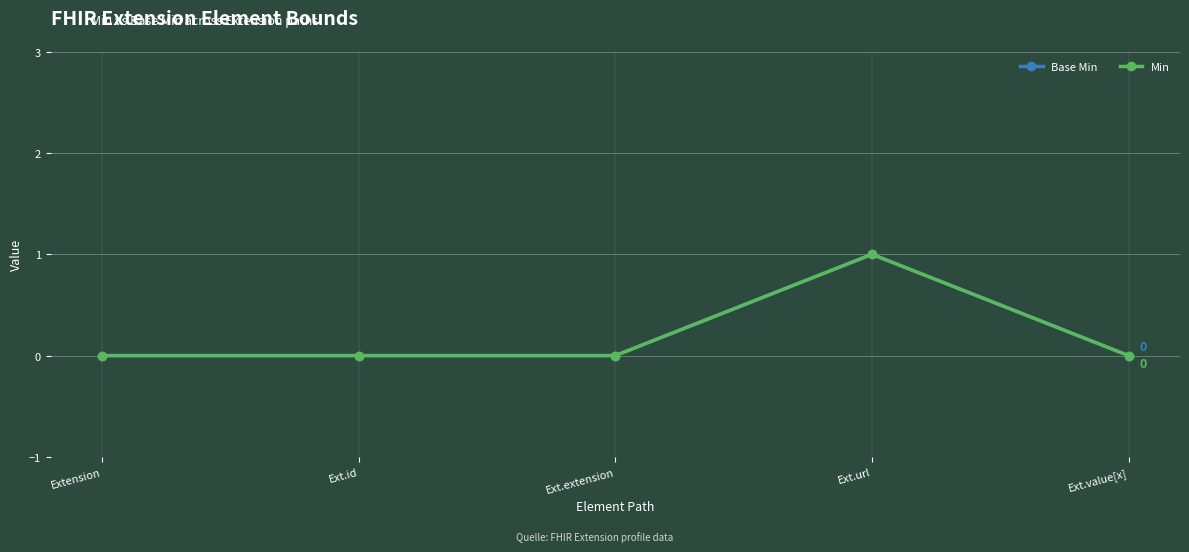

Reading left to right, transcribe all the data shown in this chart.

Base Min: Extension=0	Ext.id=0	Ext.extension=0	Ext.url=1	Ext.value[x]=0
Min: Extension=0	Ext.id=0	Ext.extension=0	Ext.url=1	Ext.value[x]=0